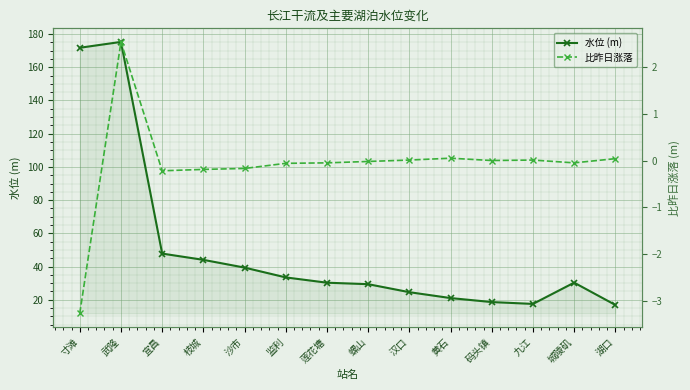

Which series changed the most between 寸滩 and 武隆?

比昨日涨落